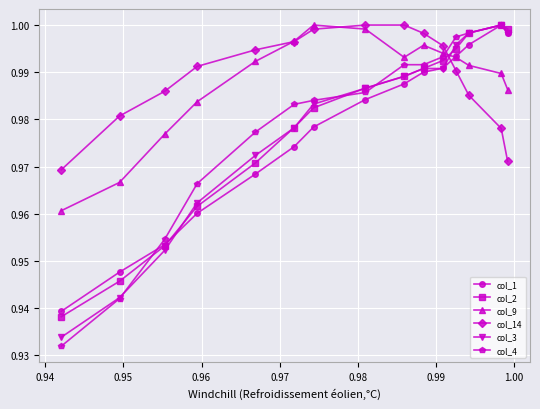

Which series has the largest range (max minus min)?

col_4